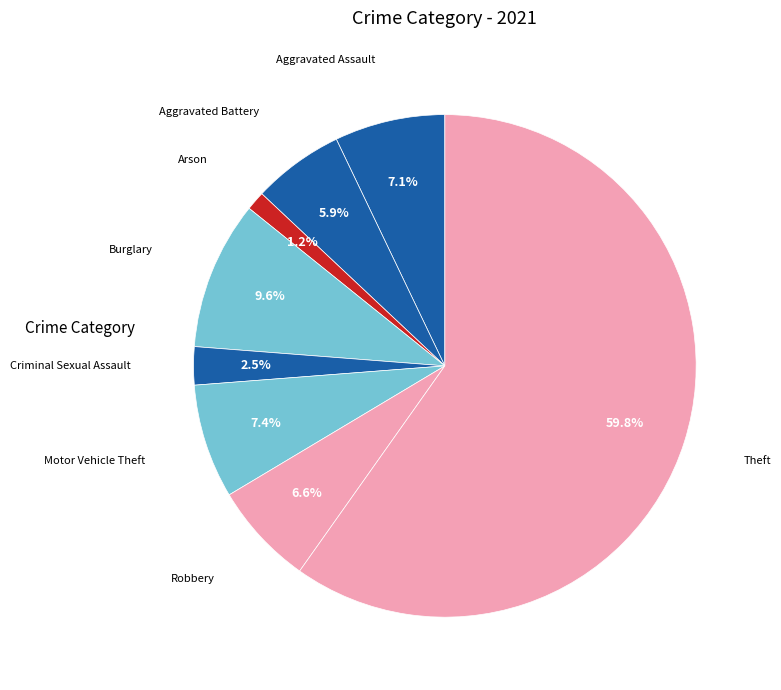

Between Theft and Criminal Sexual Assault, which is larger?

Theft